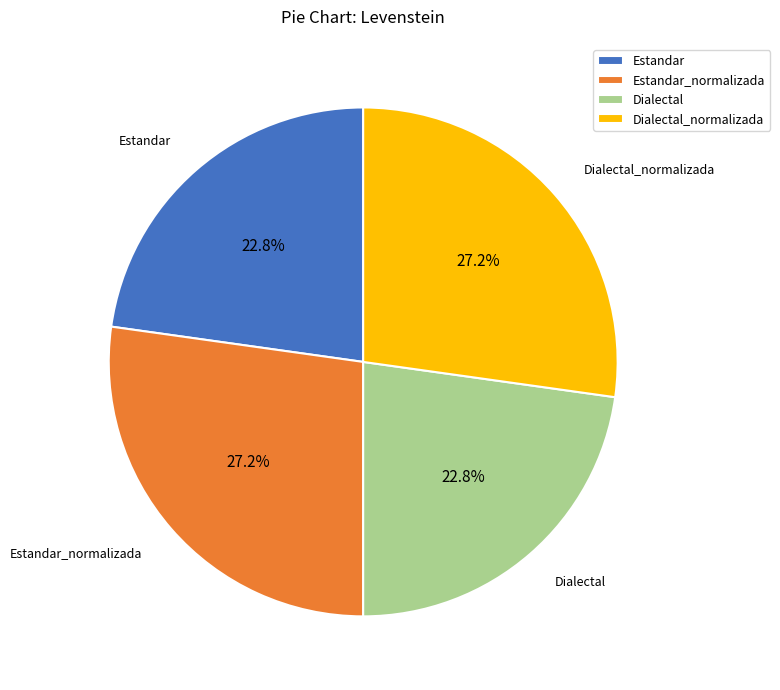

Between Dialectal_normalizada and Dialectal, which is larger?

Dialectal_normalizada